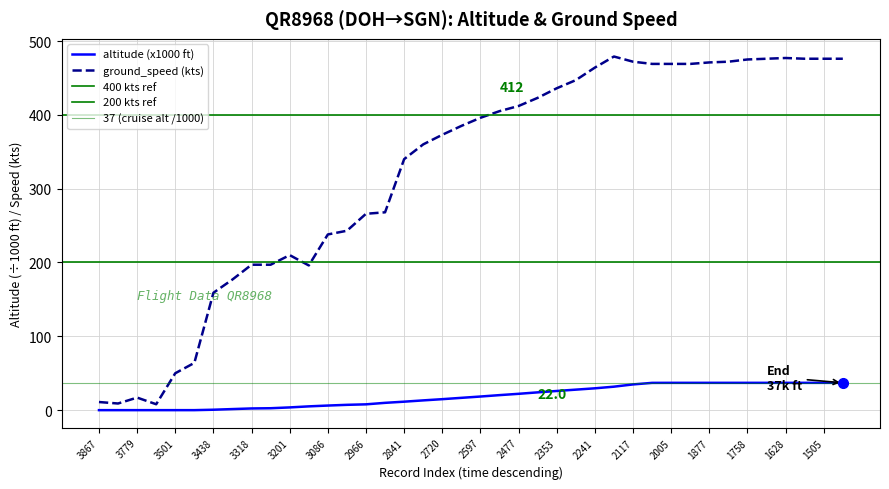

The altitude (x1000 ft) series shows 39.1 at 2477. True or false?

False